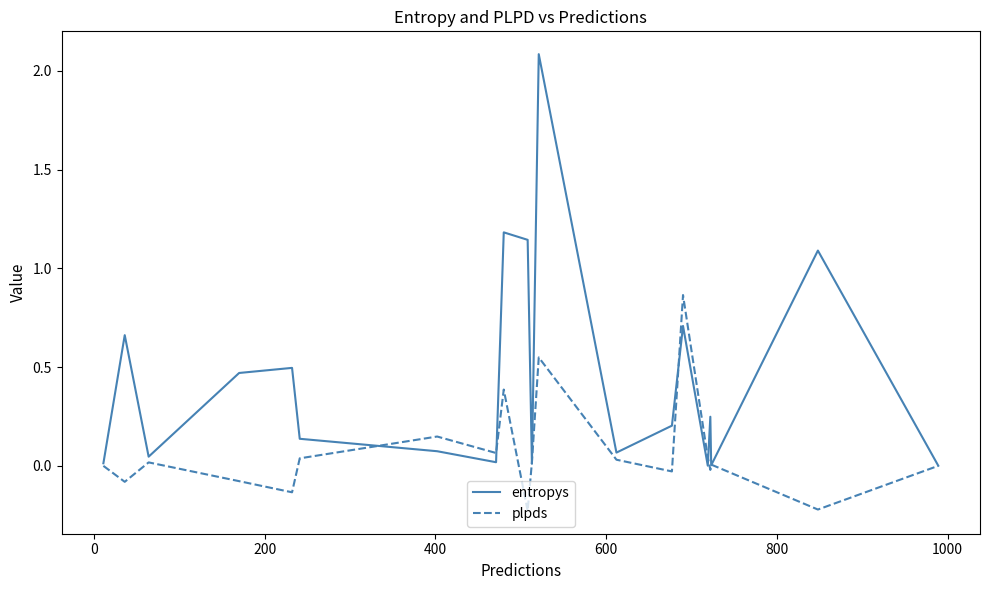

What is the highest value of the entropys series?

2.1